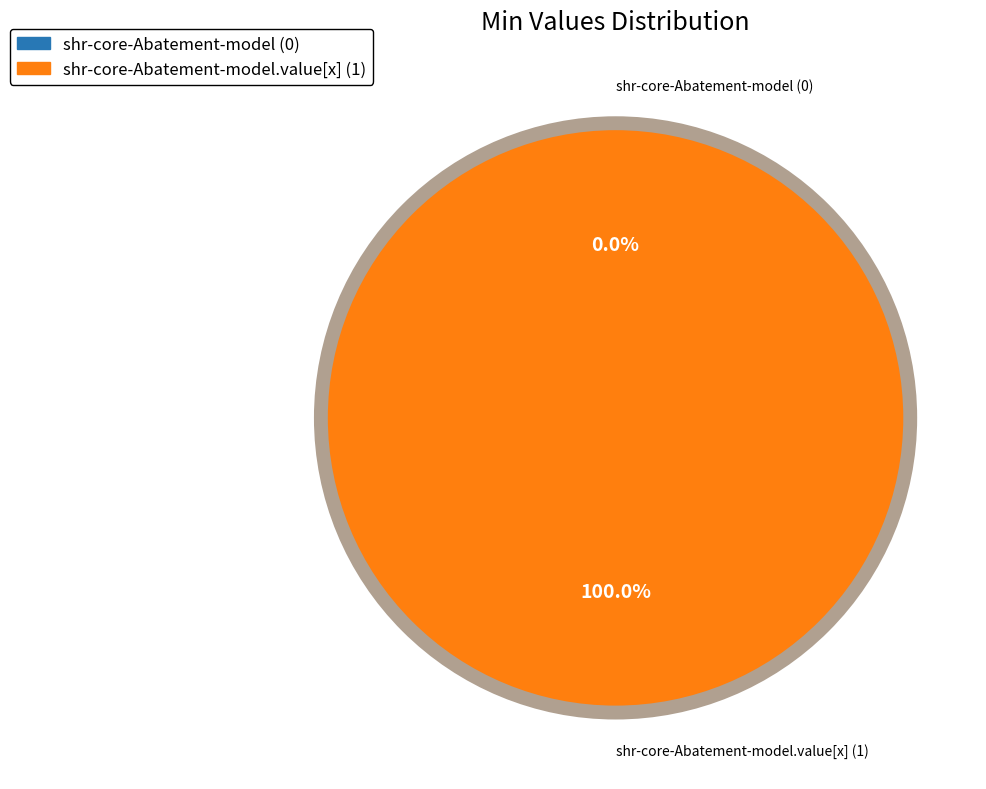

To the nearest percent, what portion does shr-core-Abatement-model.value[x] represent?

100%